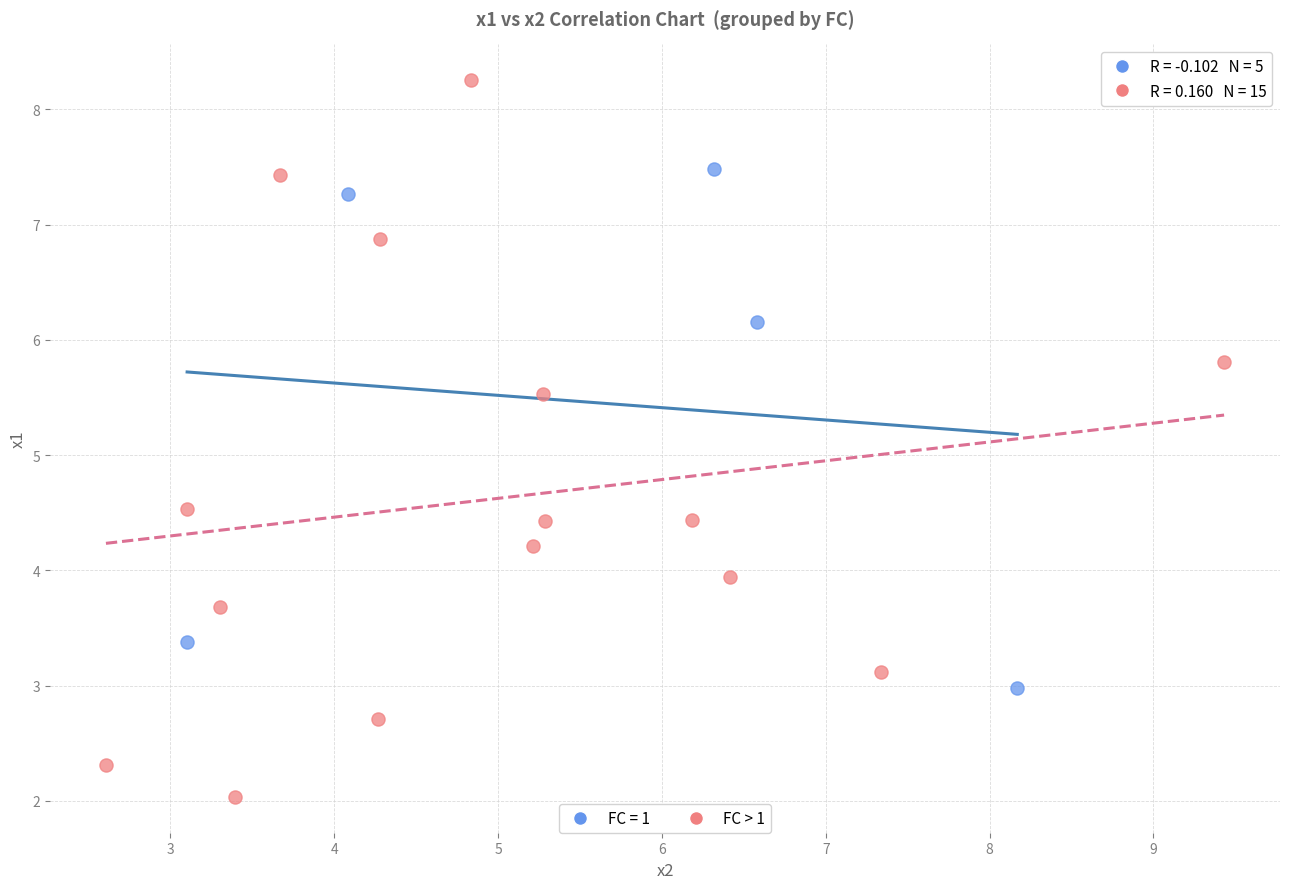

Which series has the largest Y range (max minus min)?

FC > 1